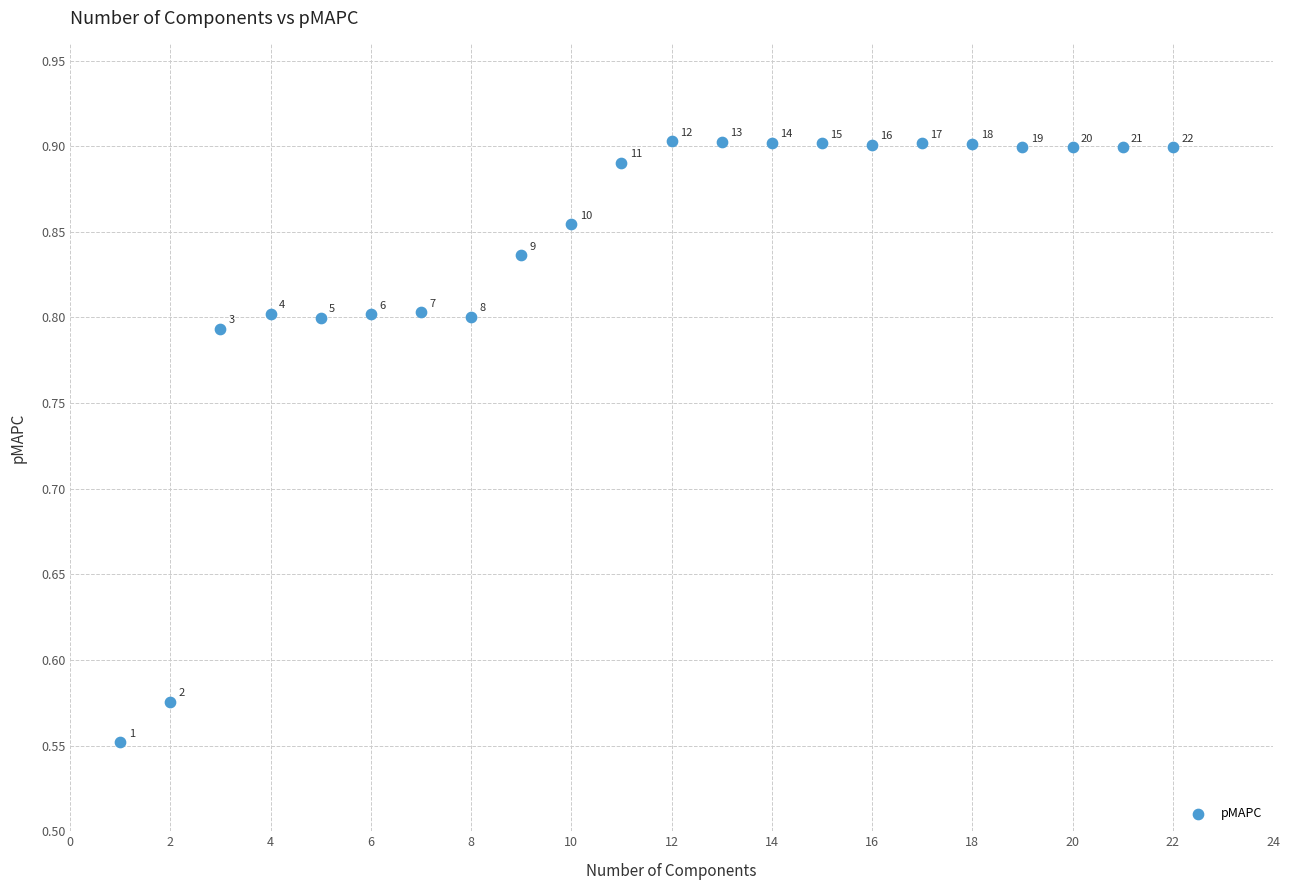

What is the range of Y values (max minus min)?

0.4